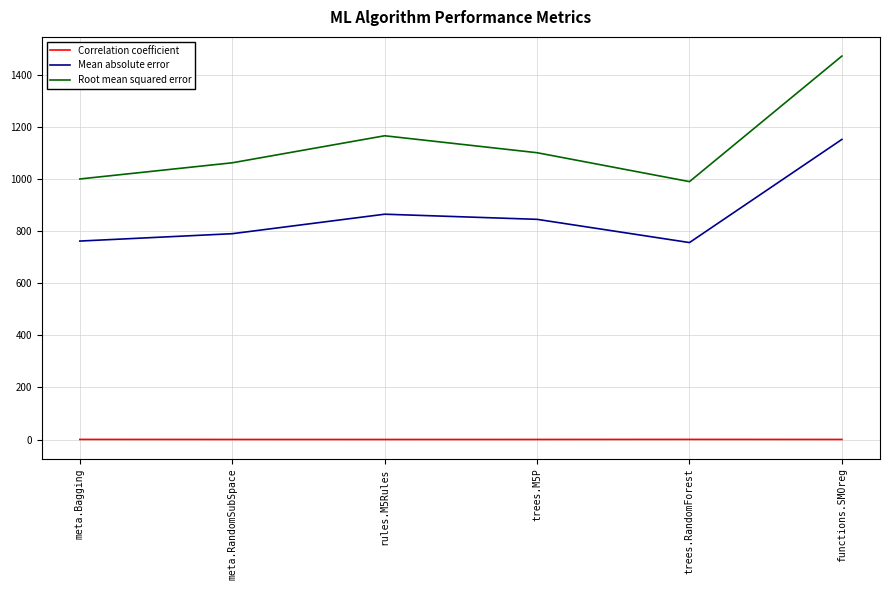

True or false: Mean absolute error has a value of 778.0 at functions.SMOreg.

False